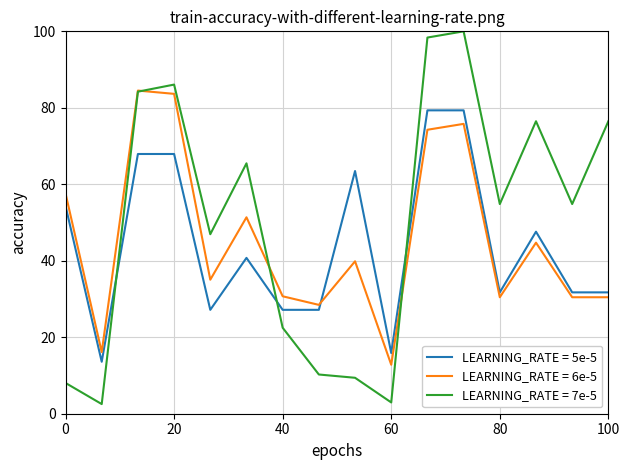

Rank the series by their maximum value, from highest to lowest.

LEARNING_RATE = 7e-5, LEARNING_RATE = 6e-5, LEARNING_RATE = 5e-5